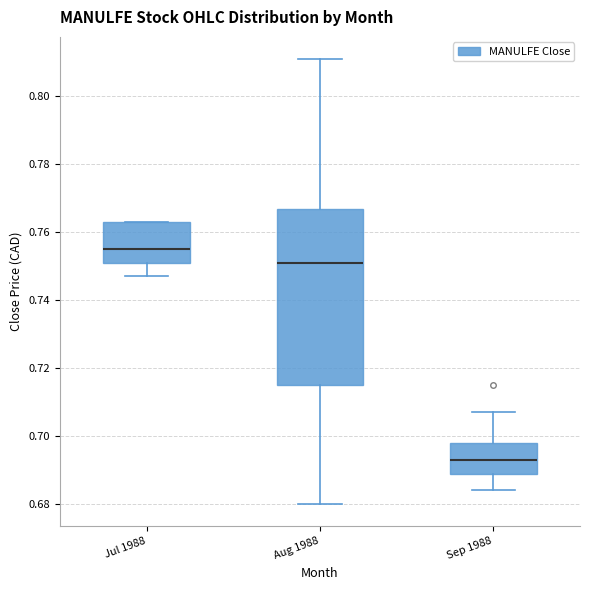

Comparing the boxes themselves (not the whiskers), which one is the tallest?

Aug 1988